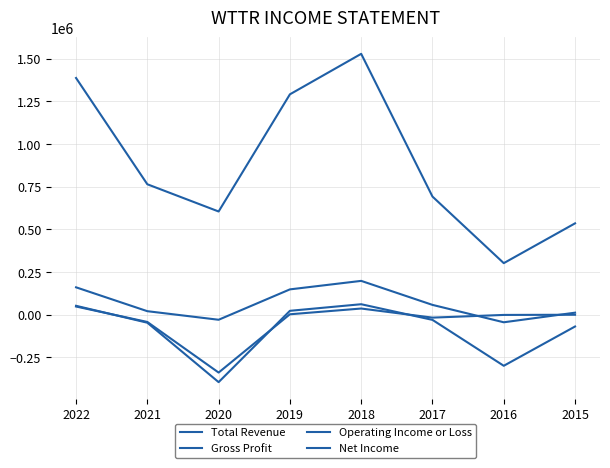

What is the total value across all series at 2021?

696700